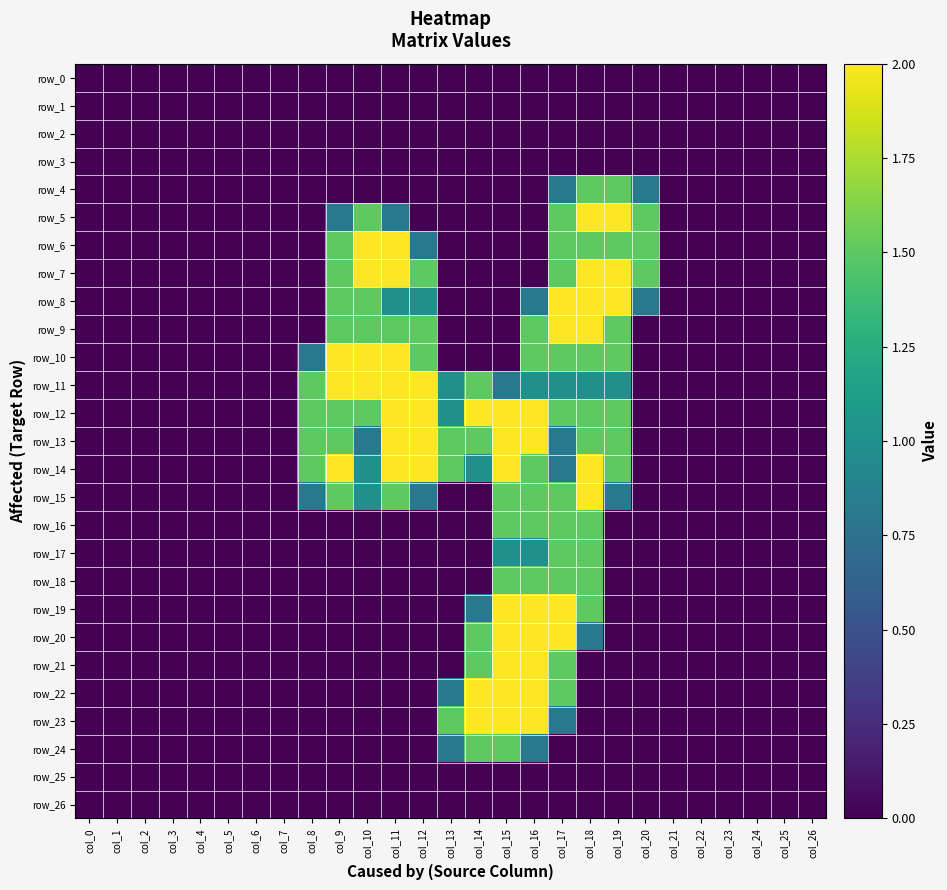

What is the total value across all series at col_16?

26.6